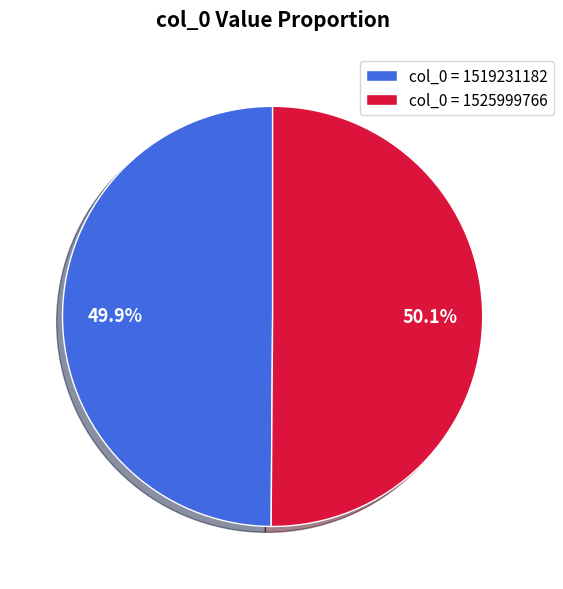

Is there any slice that represents more than half of the pie?

Yes